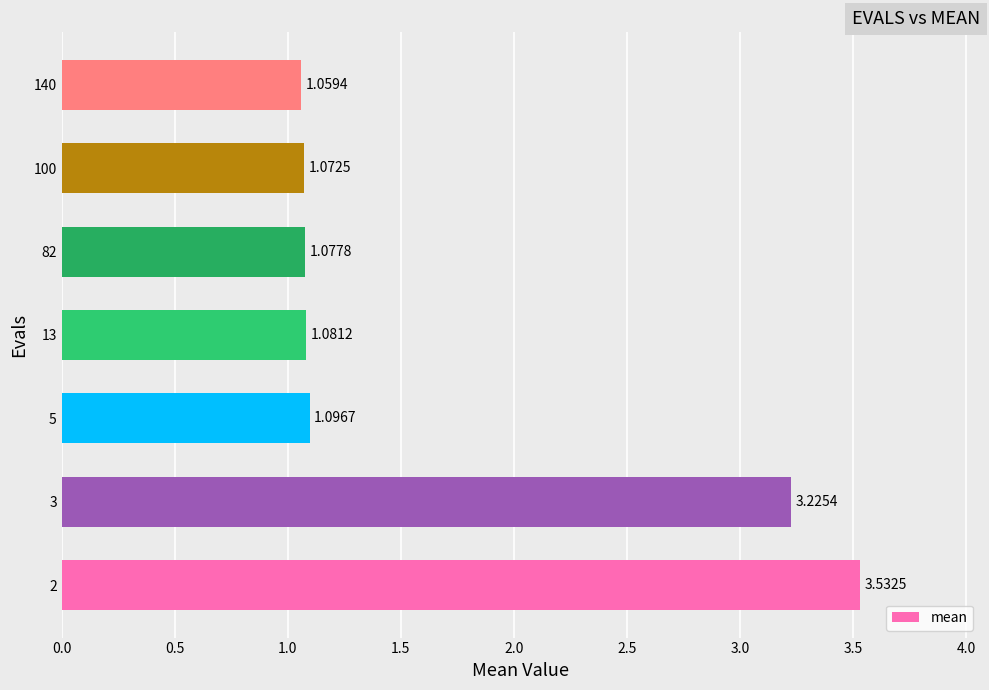

Which has a higher value, 13 or 5?

5